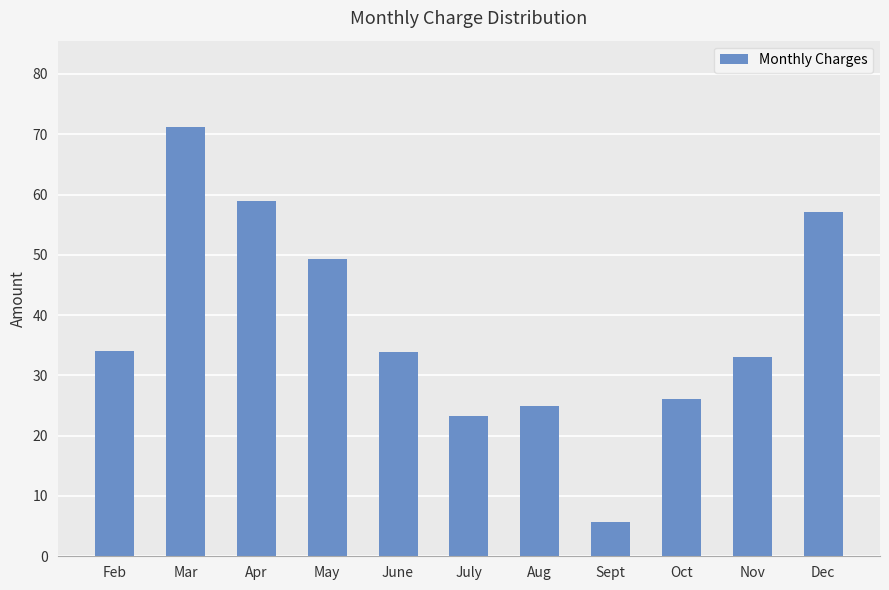

Is it true that the value at Nov is 47.7?

False